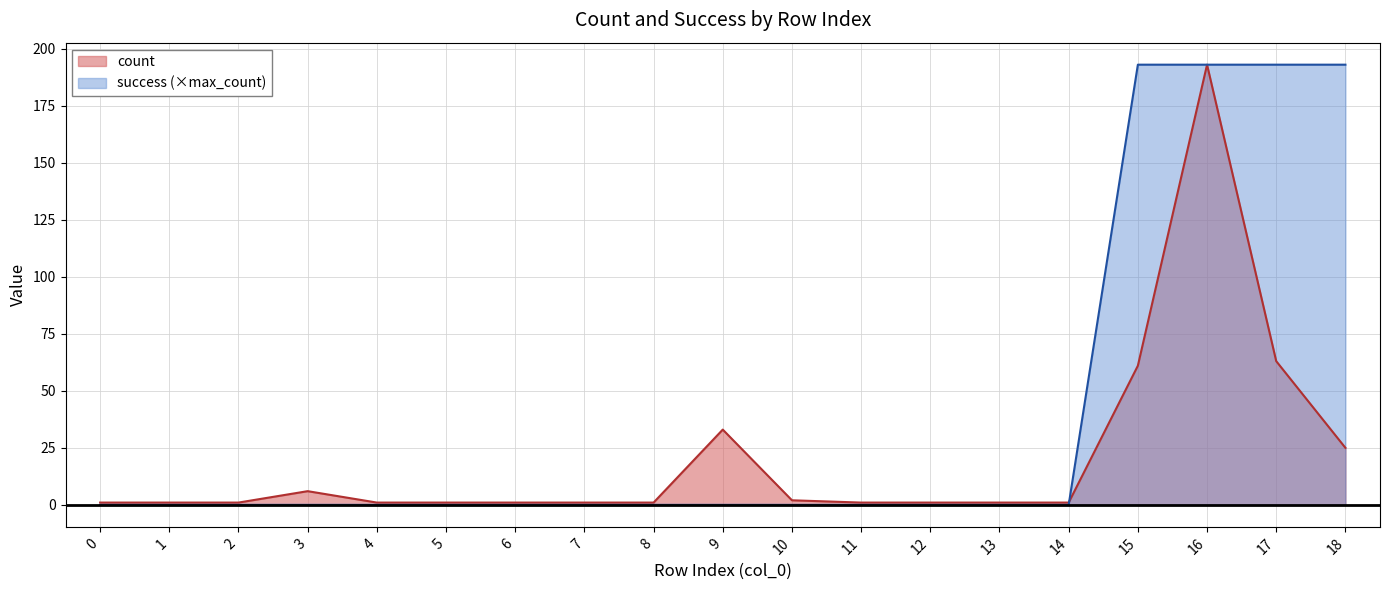

Where do success and count first cross each other?

14 and 15